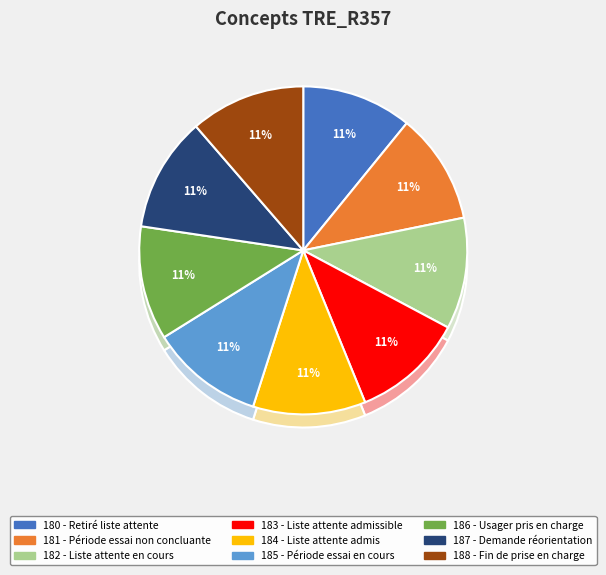

Combined, do 185 - Période essai en cours and 187 - Demande réorientation account for over 50%?

No